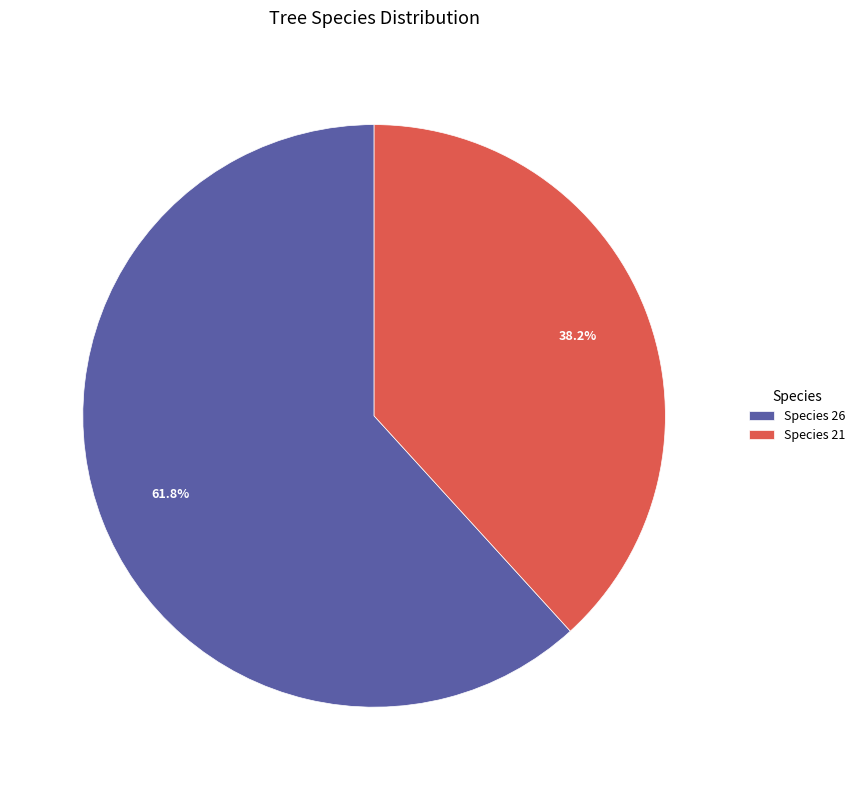

Is there any slice that represents more than half of the pie?

Yes